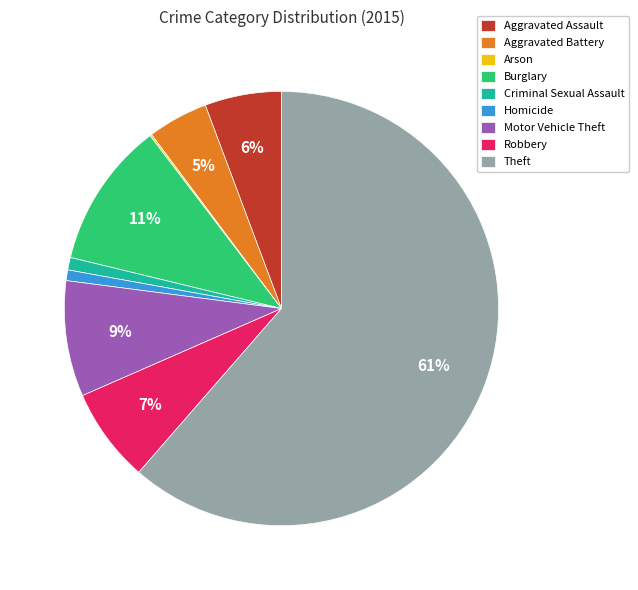

Which slice is the largest?

Theft